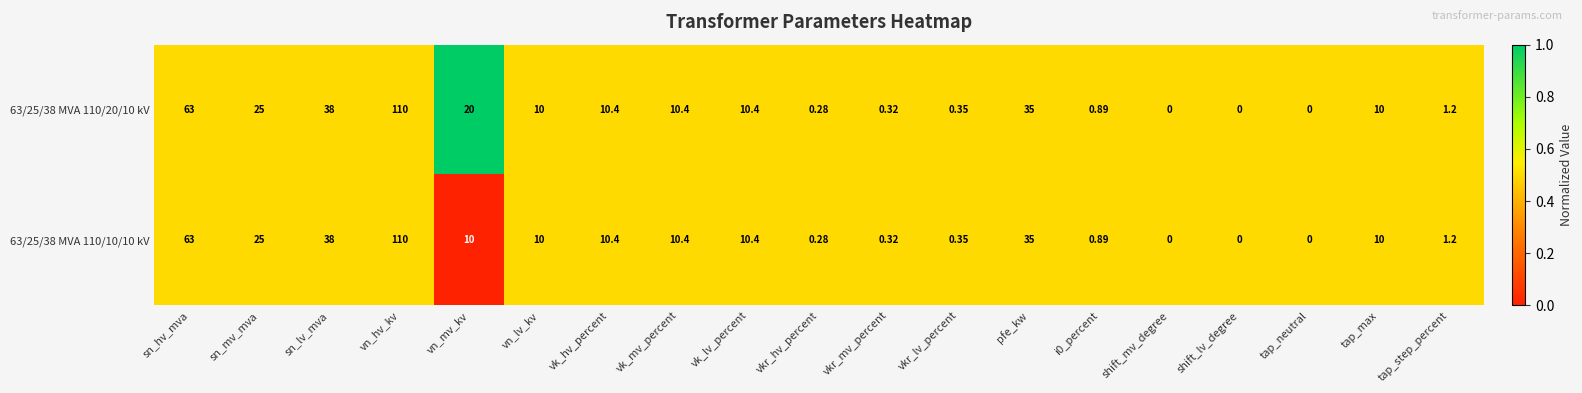

Which series has the largest total across all categories?

63/25/38 MVA 110/20/10 kV